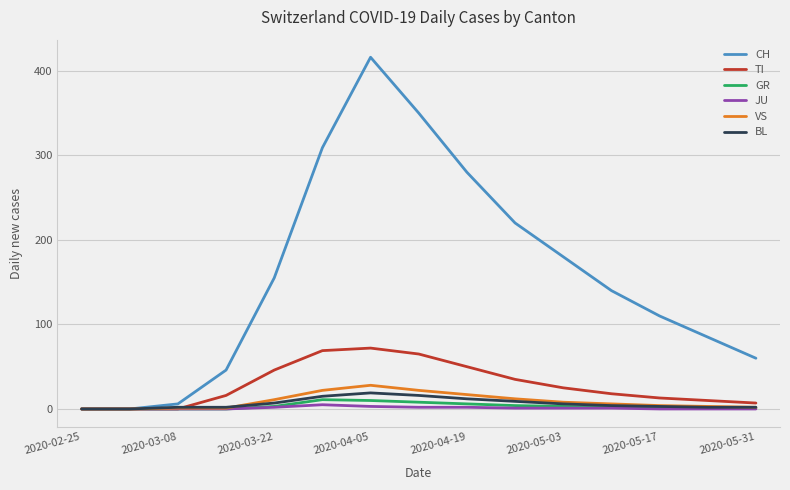

Which series has the widest spread of values?

CH